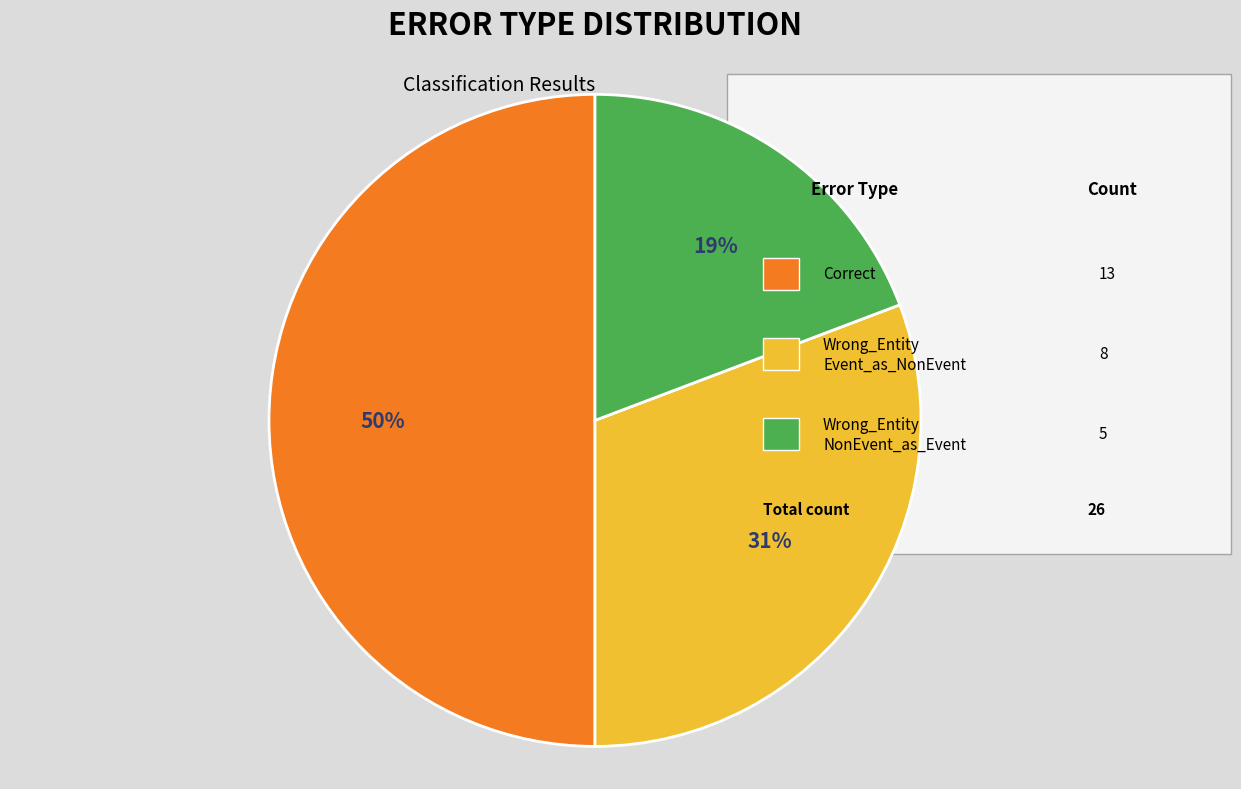

To the nearest percent, what is the difference between the largest and smallest slice percentages?

31%